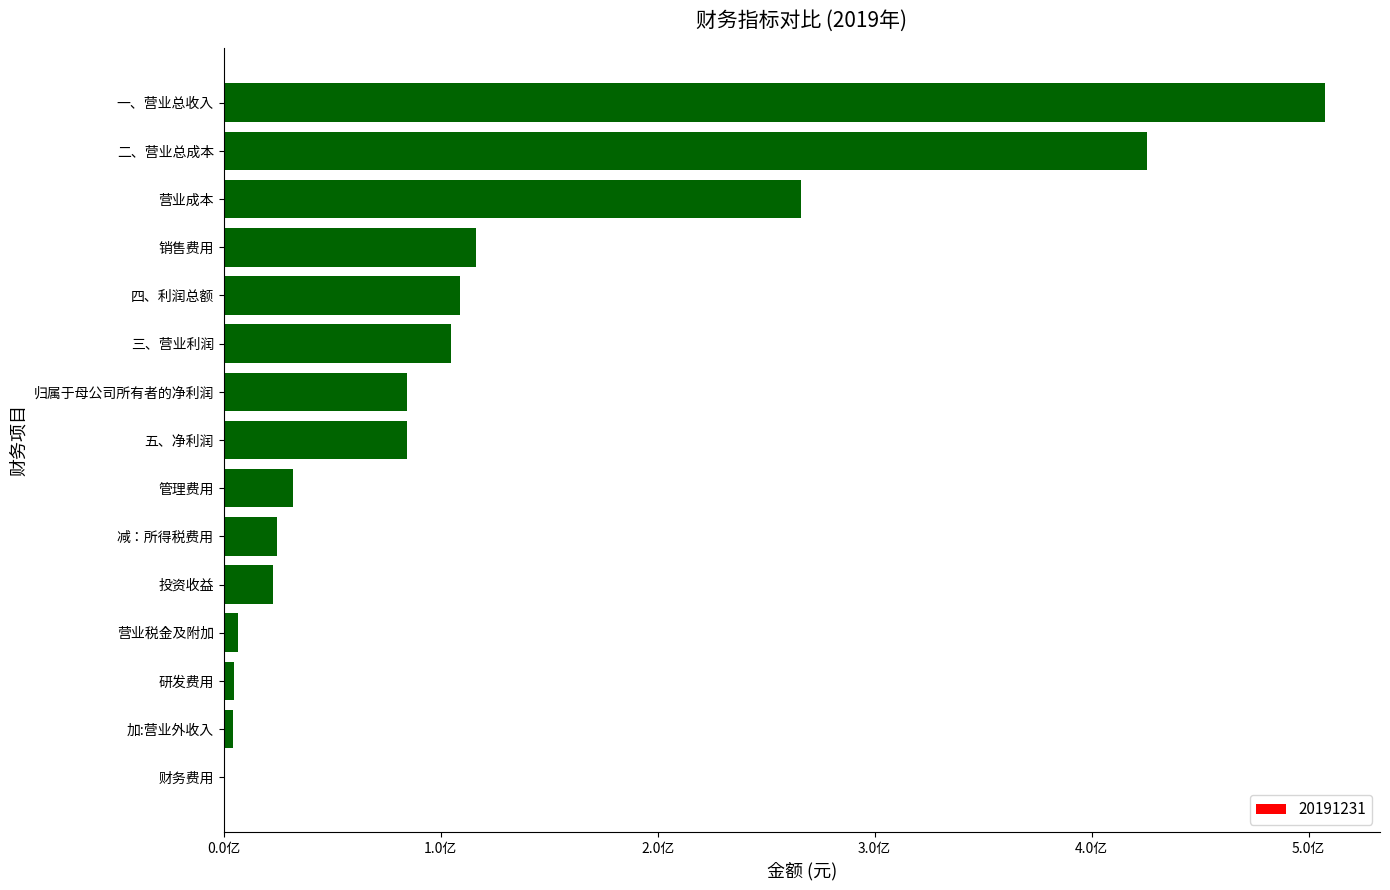

What is the maximum value shown in the chart?

507496462.1